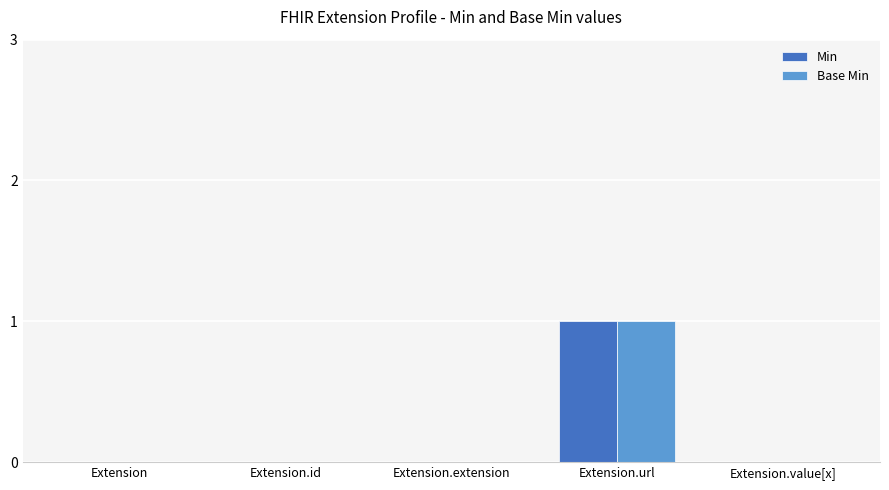

Count the number of data series in this chart.

2